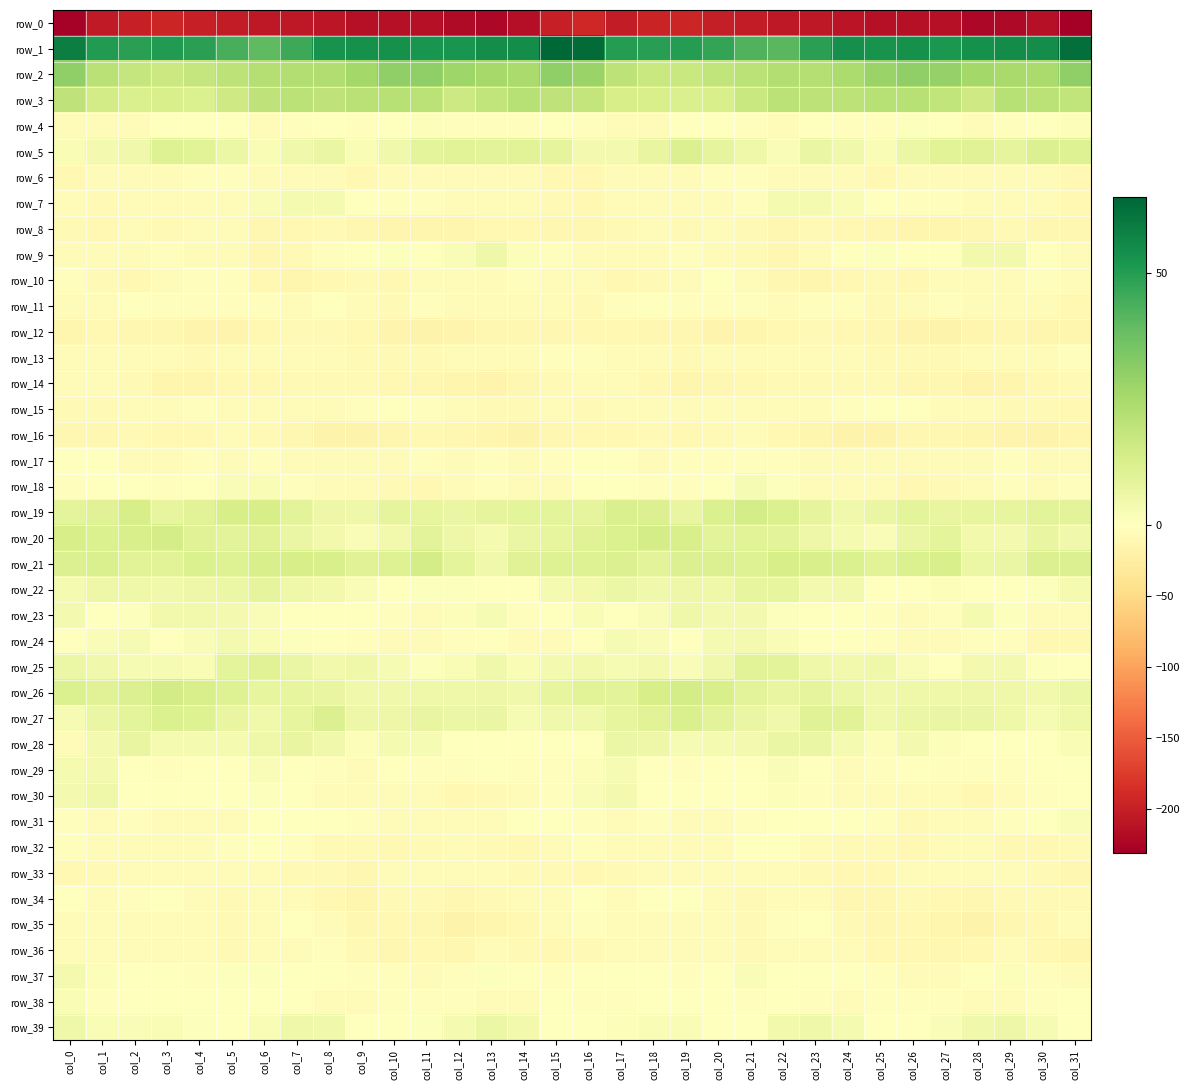

List the labels in order of row_32 value, smallest first.

col_30, col_14, col_26, col_29, col_10, col_13, col_25, col_9, col_11, col_31, col_24, col_8, col_2, col_18, col_28, col_27, col_3, col_19, col_15, col_12, col_17, col_23, col_4, col_20, col_1, col_7, col_0, col_5, col_16, col_21, col_22, col_6